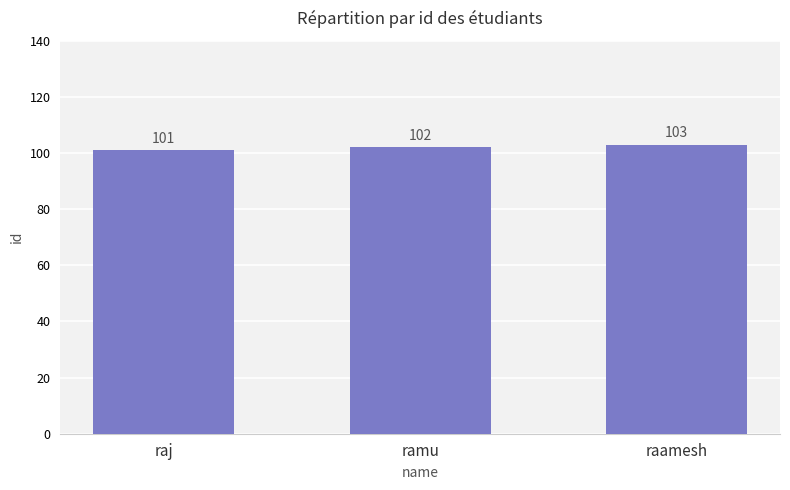

What is the label of the 3rd bar from the right?

raj